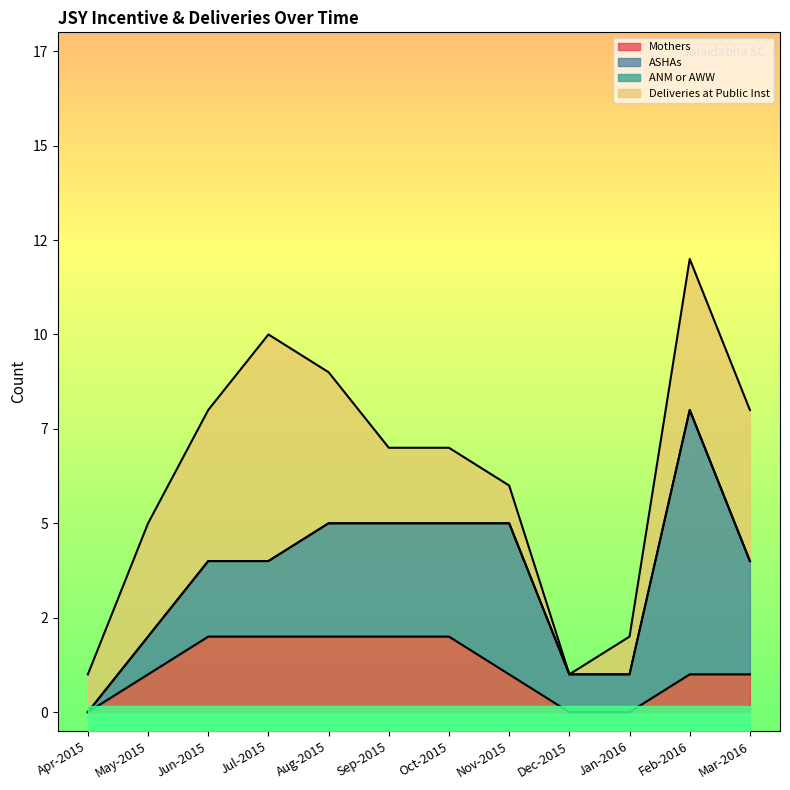

Between Apr-2015 and Jun-2015, which series saw the biggest shift?

Deliveries at Public Inst